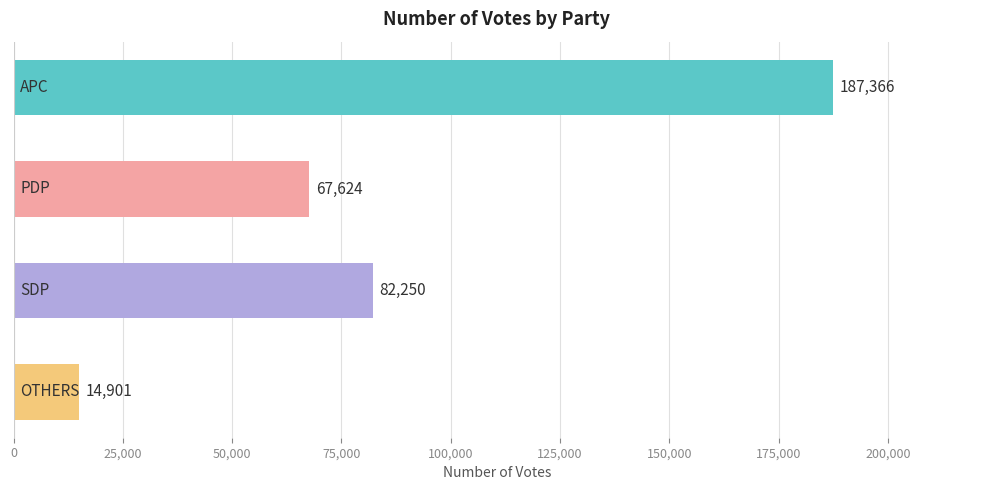

What is the average value?

88035